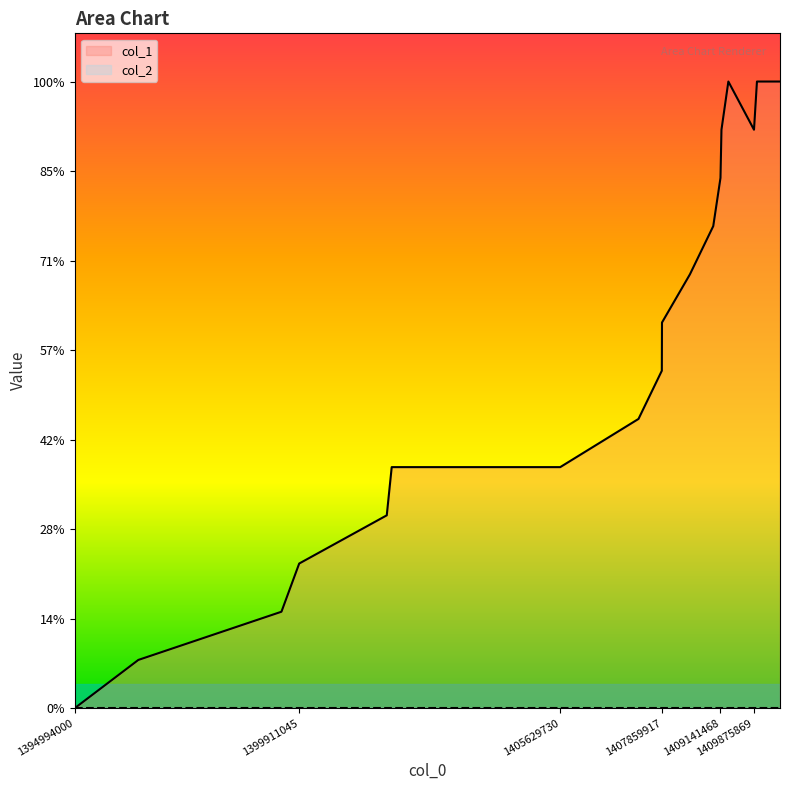

Approximately how many times larger is the value at 1399522242 compared to 1409875869?

0.2